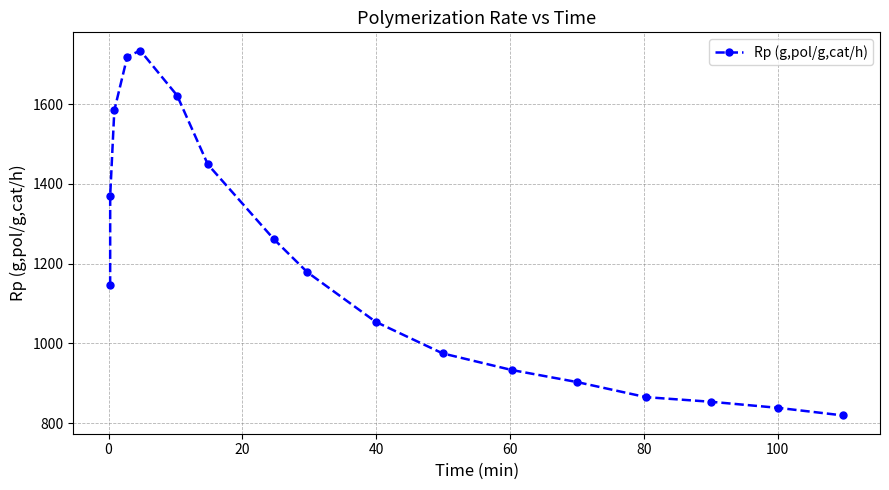

Reading left to right, transcribe all the data shown in this chart.

1145.4	1370.7	1584.7	1719.9	1734.8	1622.0	1449.1	1261.0	1178.3	1054.0	974.8	933.2	902.9	865.0	853.4	838.1	819.0